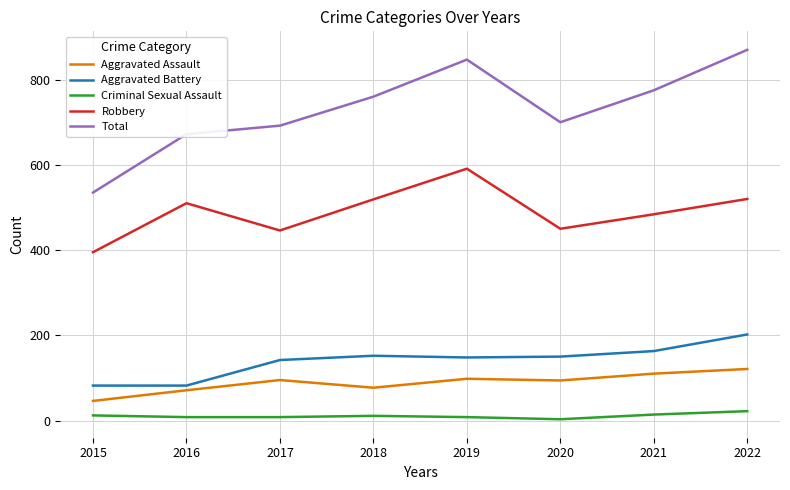

The value of Aggravated Assault at 2016 is 71. True or false?

True